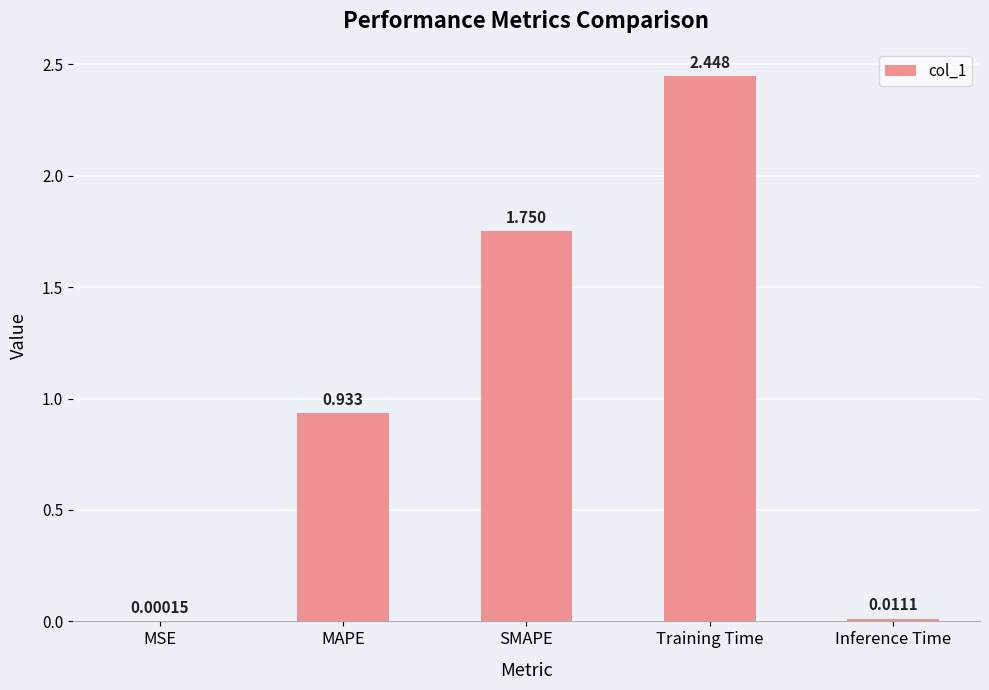

How many data points does each series have?

5